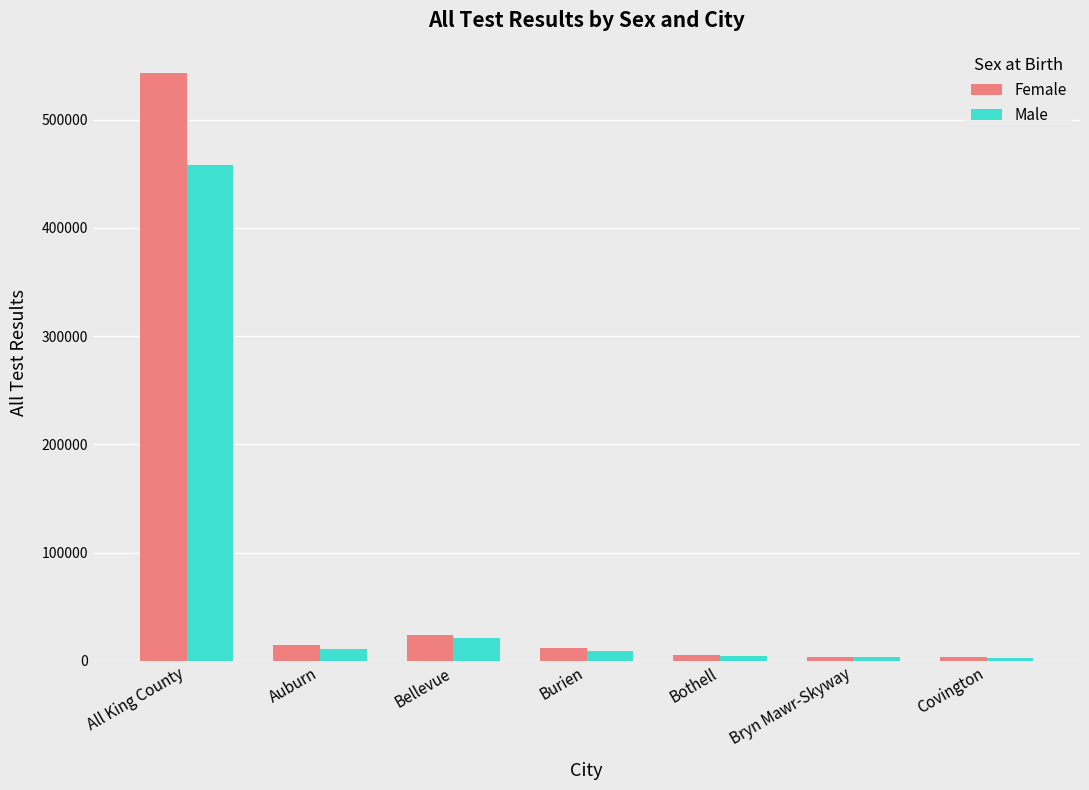

What is the greatest value displayed?

543065